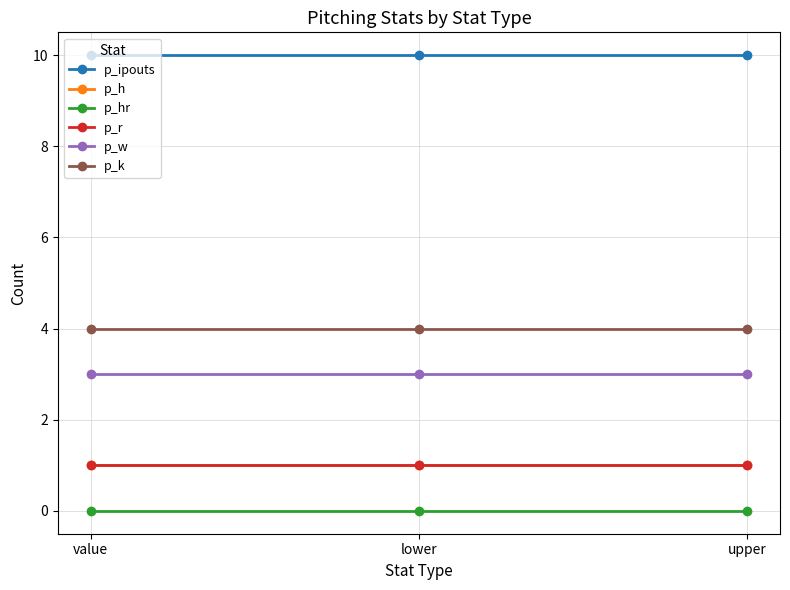

What is the value of the p_h point at the 2nd from the left?

1